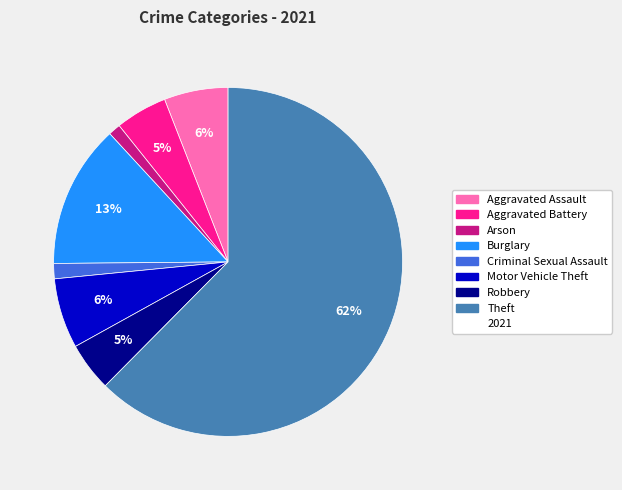

Does any single category account for the majority?

Yes